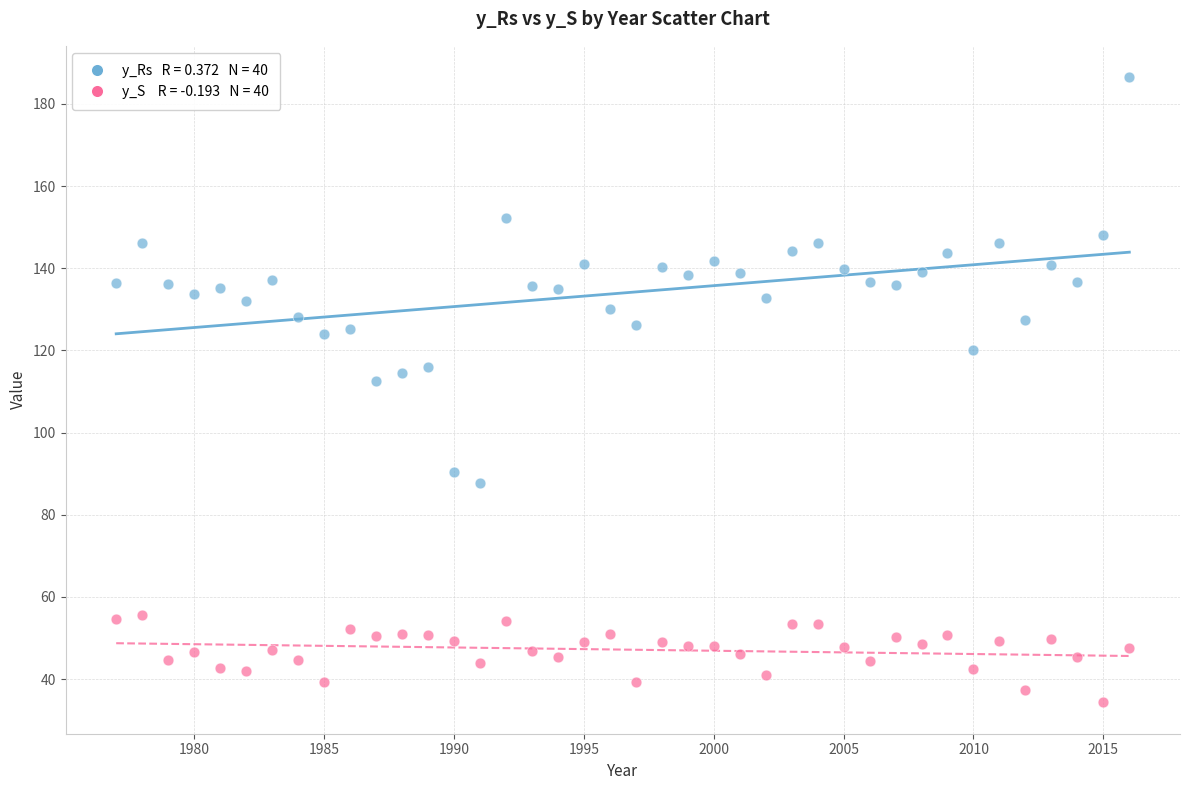

Across all data points, what is the range of X values (max minus min)?

39.0